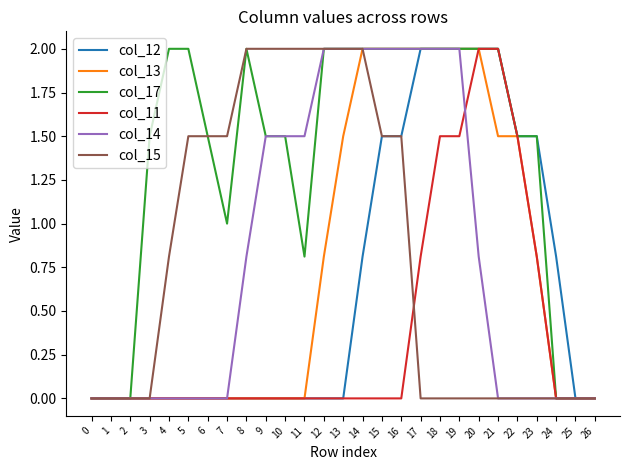

What is the greatest value displayed?

2.0